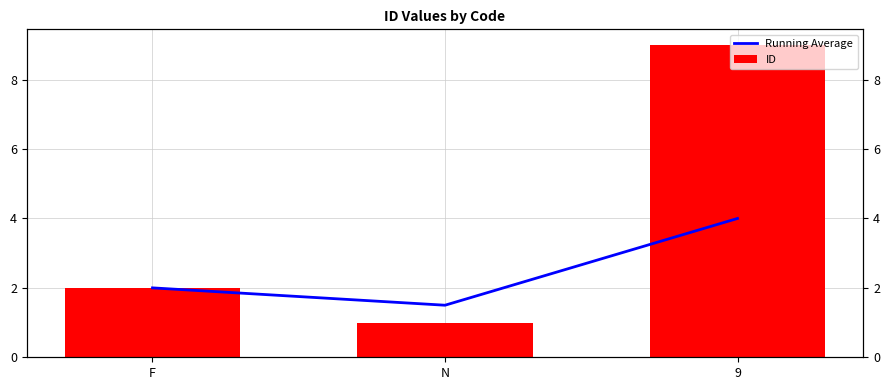

The value of ID at 9 is 9.0. True or false?

True